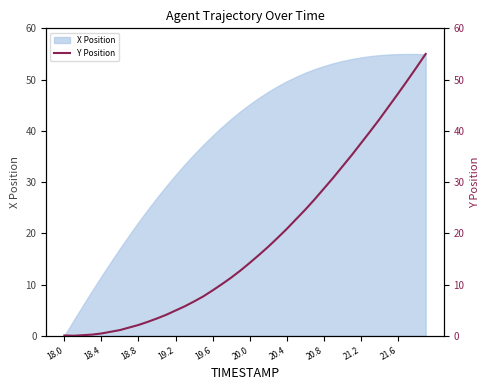

True or false: the data has more than 2 interior local peaks.

False